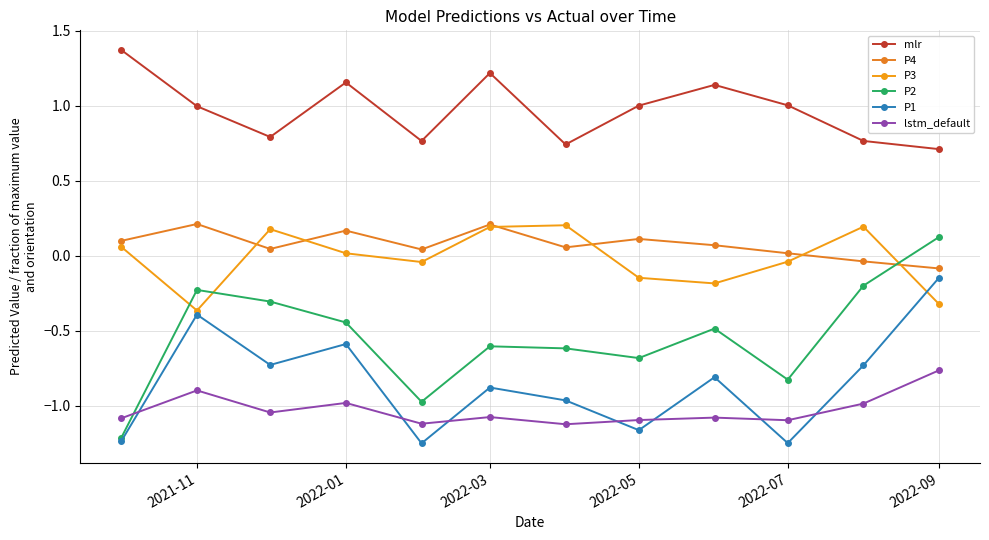

What are all the series names shown in the legend?

mlr, P4, P3, P2, P1, lstm_default